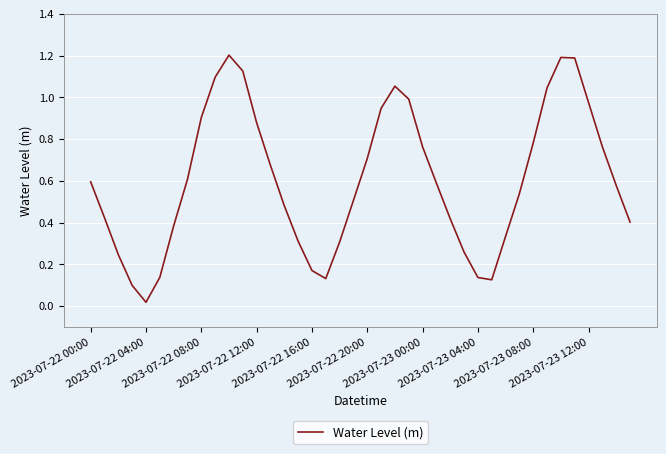

What is the difference between the maximum and minimum values?

1.2